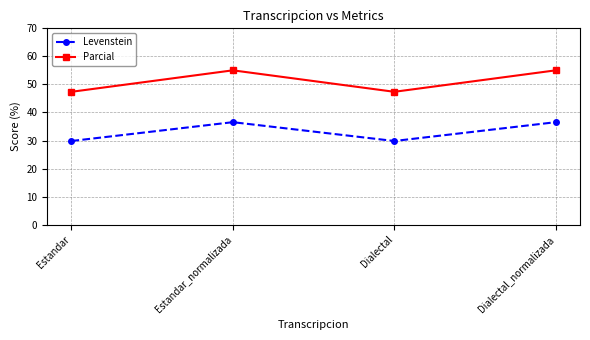

Count the number of categories in the chart.

4